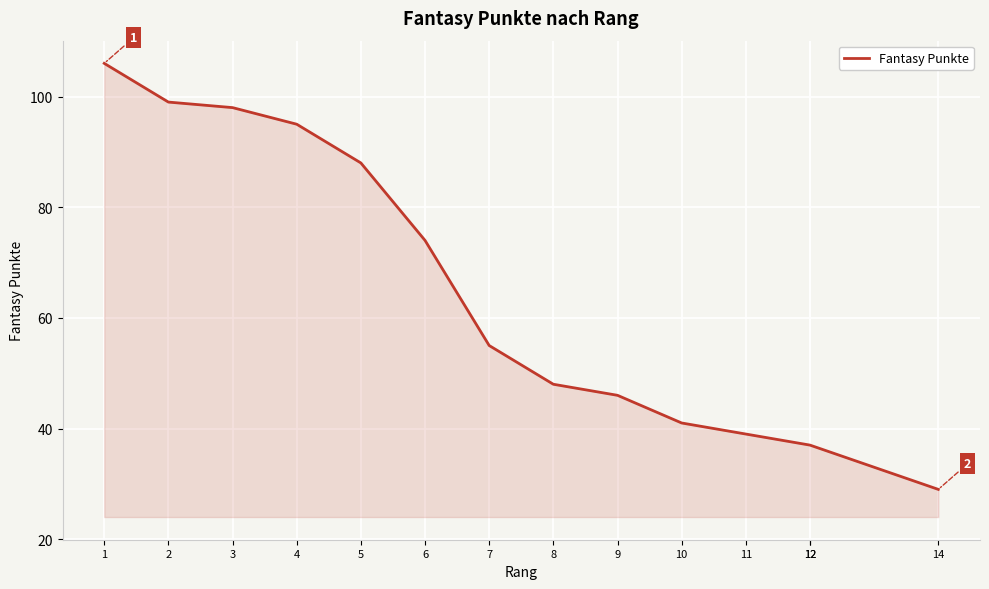

What is the difference between the values at 4 and 14?

66